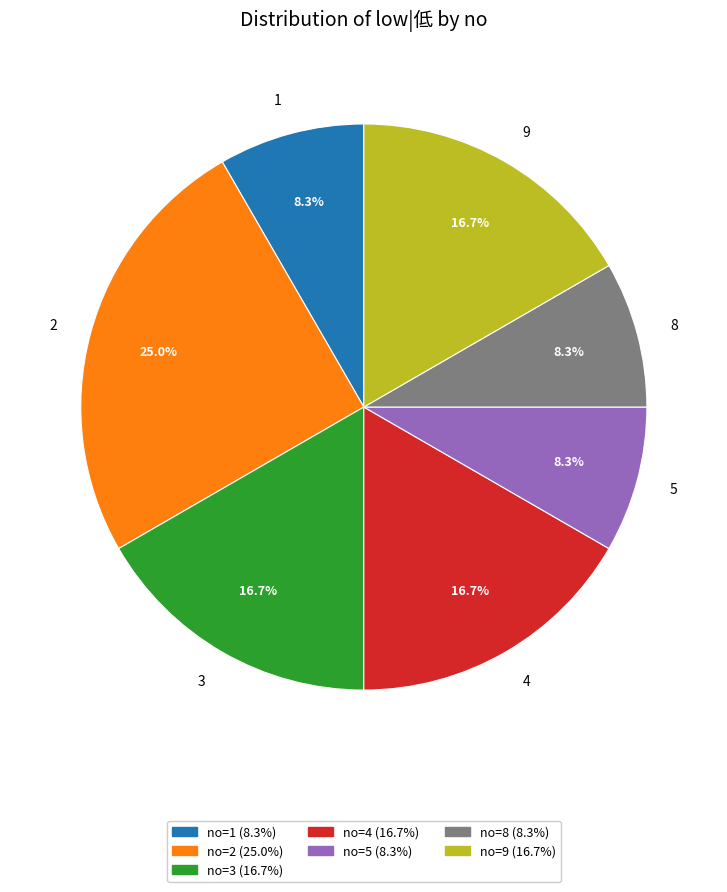

How many slices are in this pie chart?

7